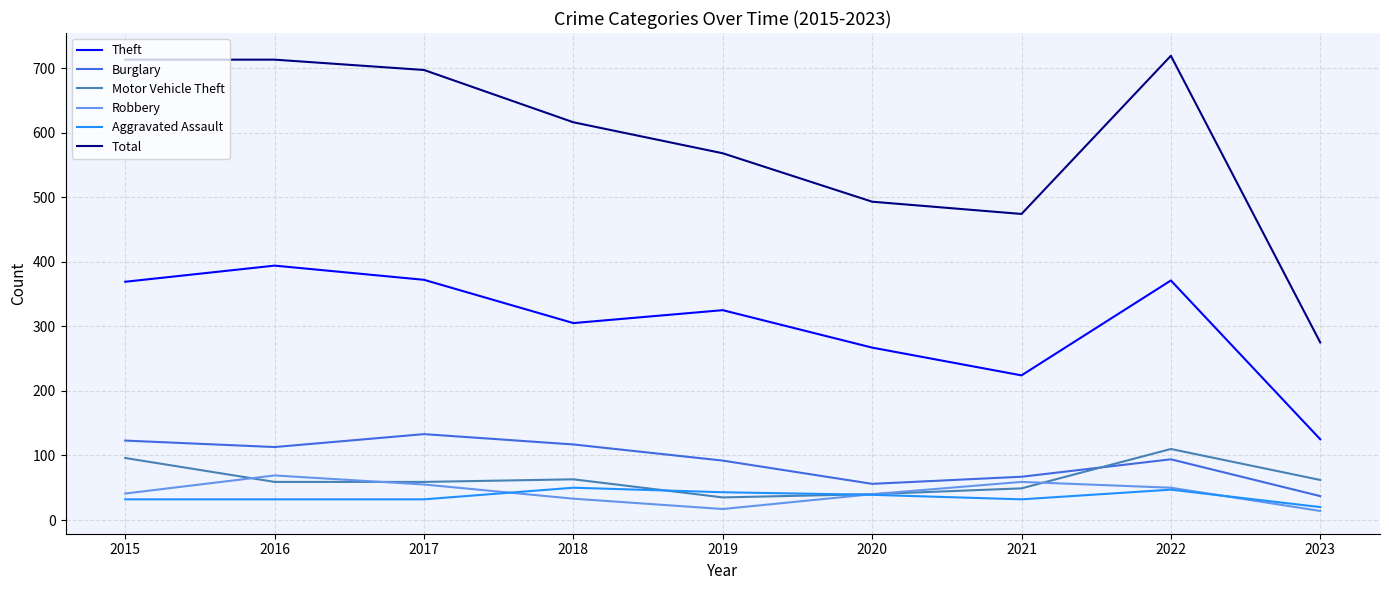

The value of Burglary at 2022 is 94. True or false?

True